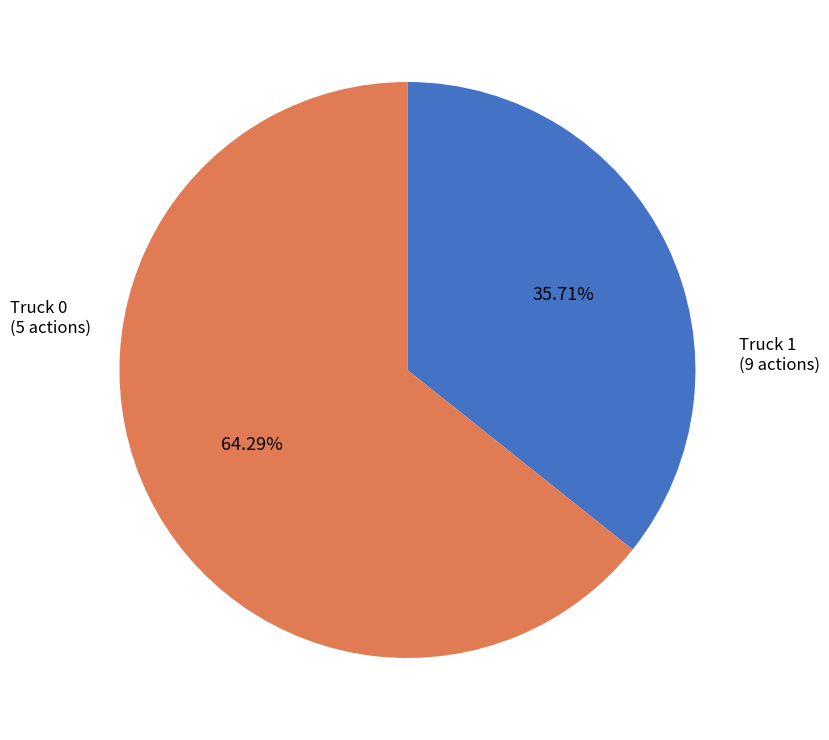

To the nearest percent, what is the difference between the Truck 1 and Truck 0 slice percentages?

29%